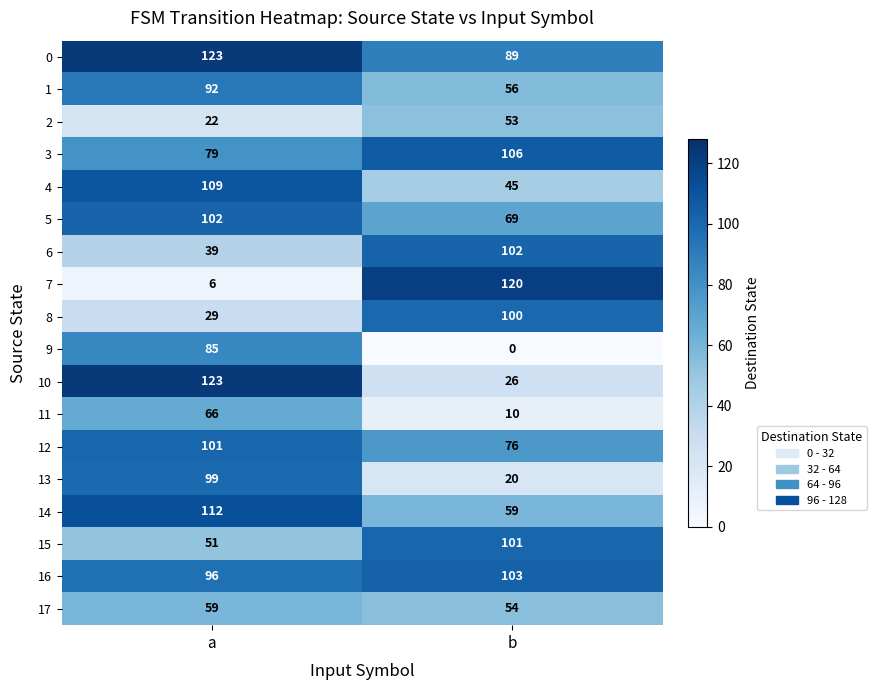

Which series changed the most between a and b?

7